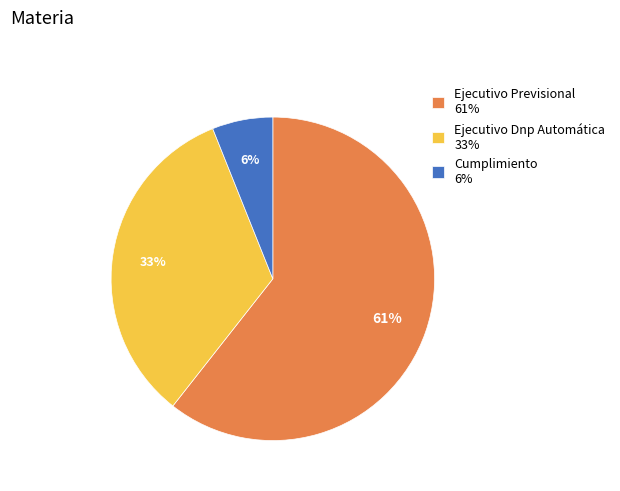

Is the sum of Ejecutivo Dnp Automática 33% and Cumplimiento 6% greater than half?

No